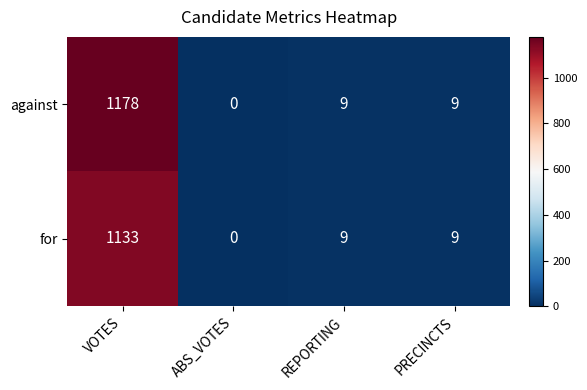

True or false: against has a value of 9 at REPORTING.

True